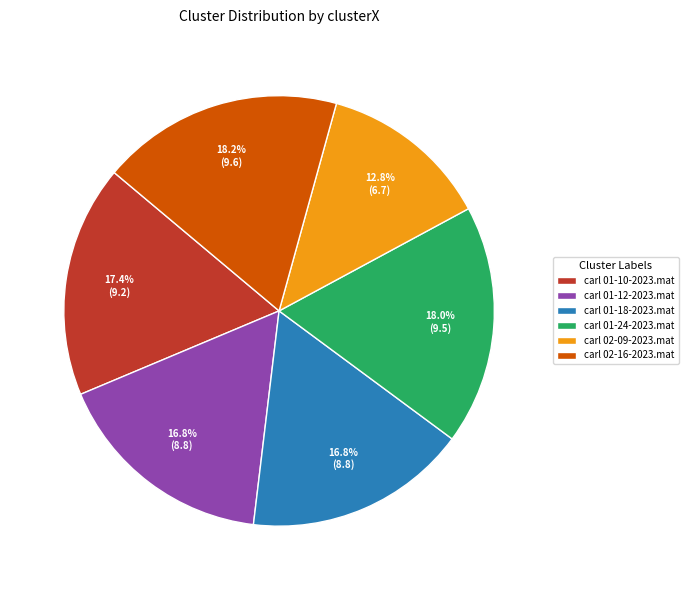

True or false: carl 01-10-2023.mat accounts for 17% of the total.

True